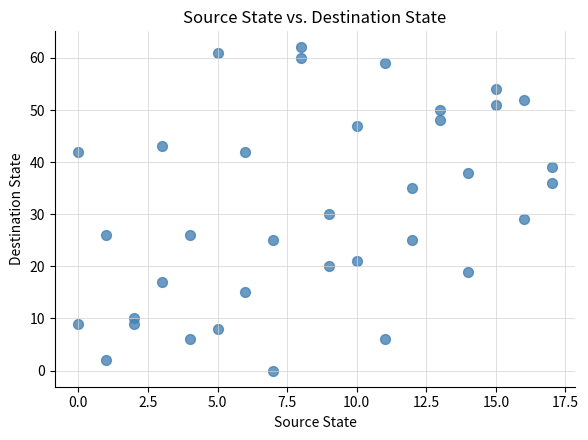

What is the range of Y values (max minus min)?

62